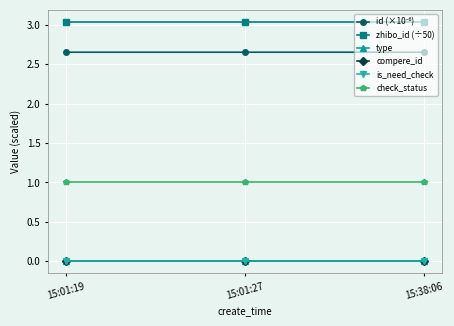

Reading left to right, what are all the values shown in this chart?

id (×10⁻⁶): 2.7	2.7	2.7
zhibo_id (÷50): 3.0	3.0	3.0
type: 0.0	0.0	0.0
compere_id: 0.0	0.0	0.0
is_need_check: 0.0	0.0	0.0
check_status: 1.0	1.0	1.0